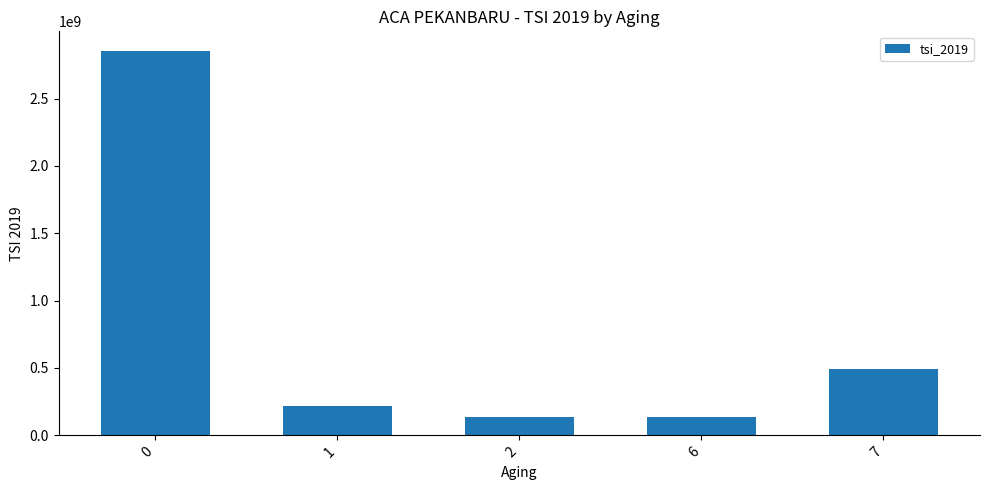

What is the minimum value shown in the chart?

135000000